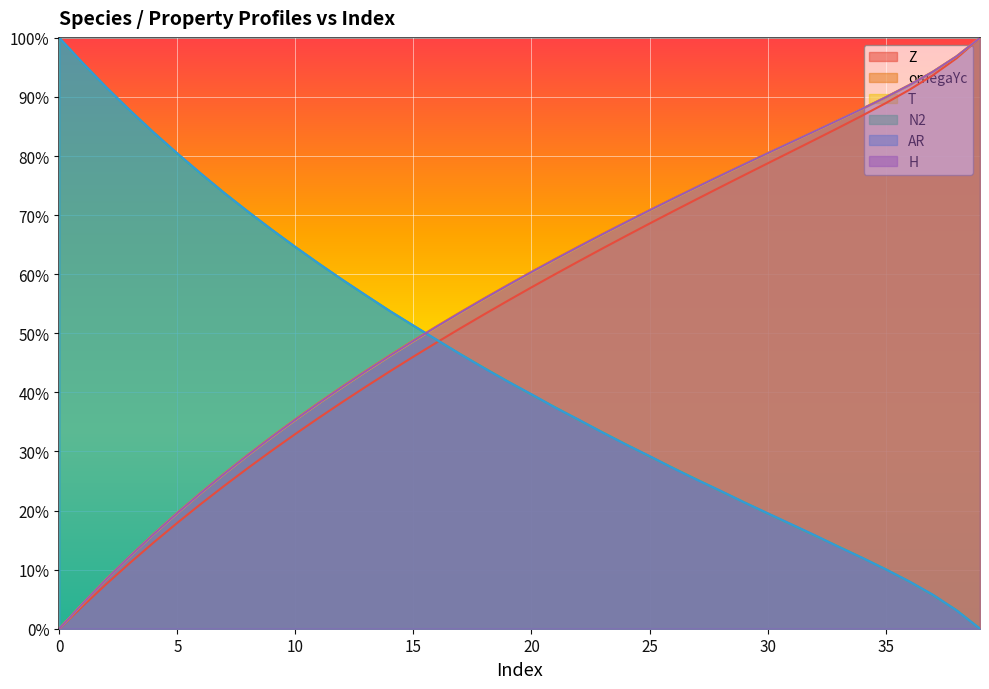

Which series has the largest range (max minus min)?

Z